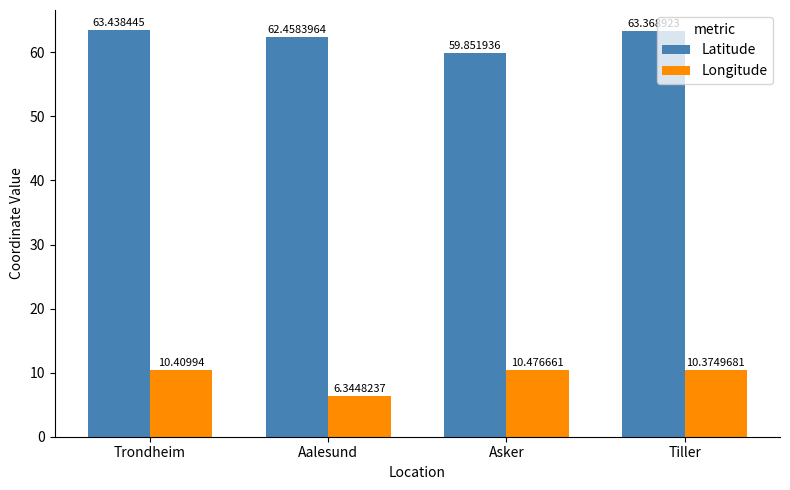

Rank the series by their average value, from highest to lowest.

Latitude, Longitude